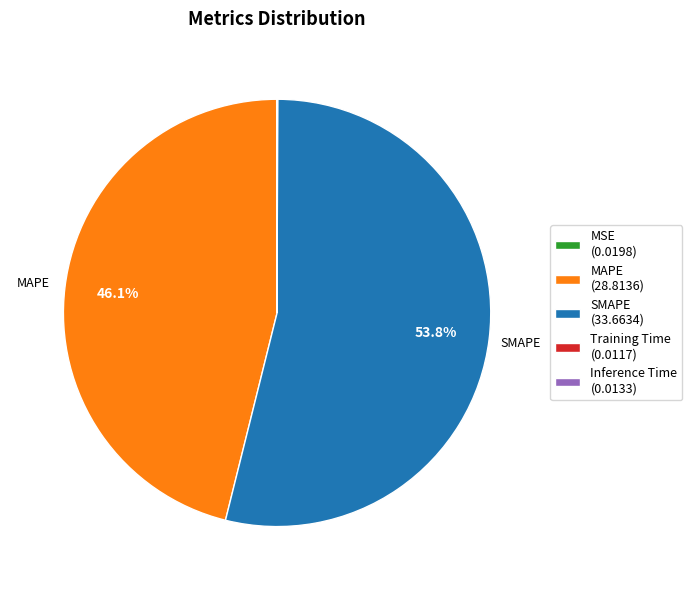

How much of the chart is everything except MAPE (28.8136)?

53.9%